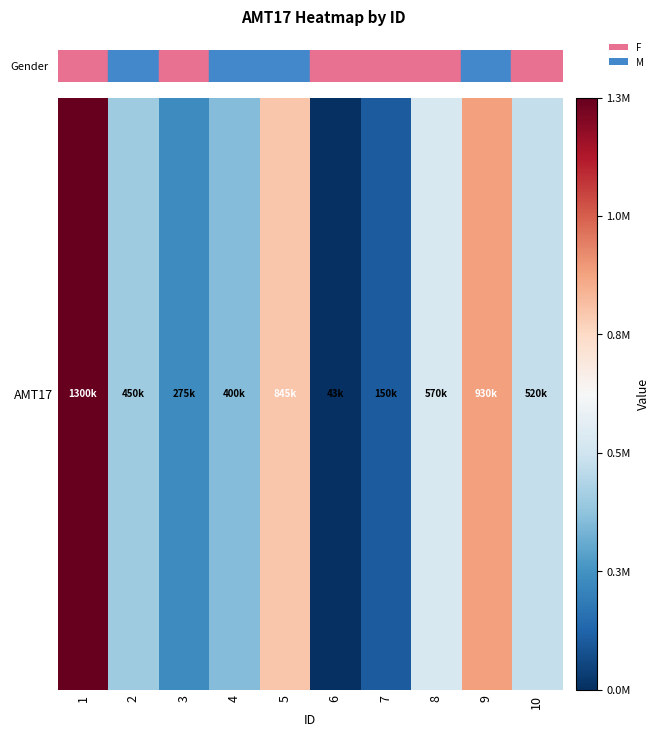

What is the minimum value shown in the chart?

42900